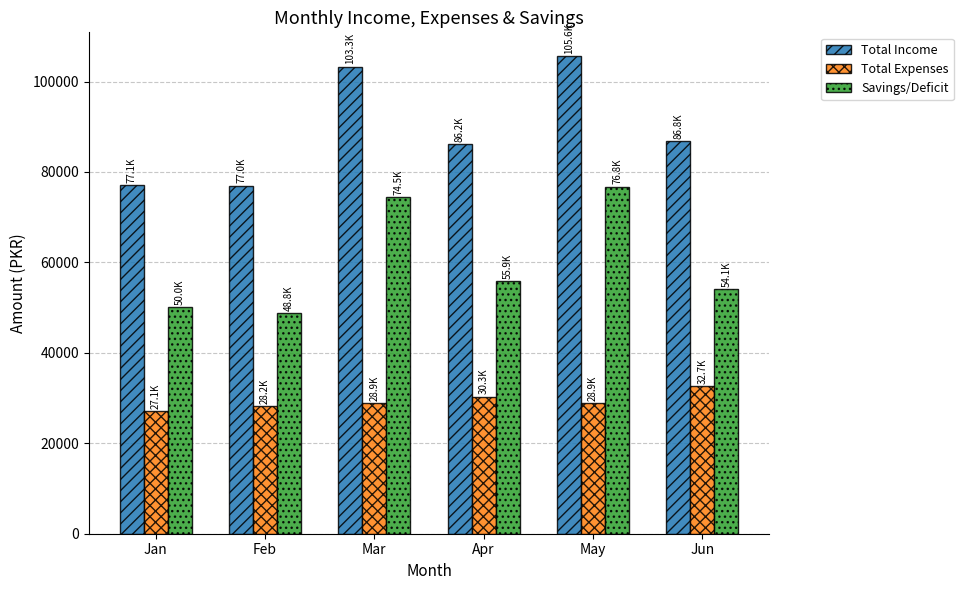

How many Total Expenses values are between 28250 and 30300?

4